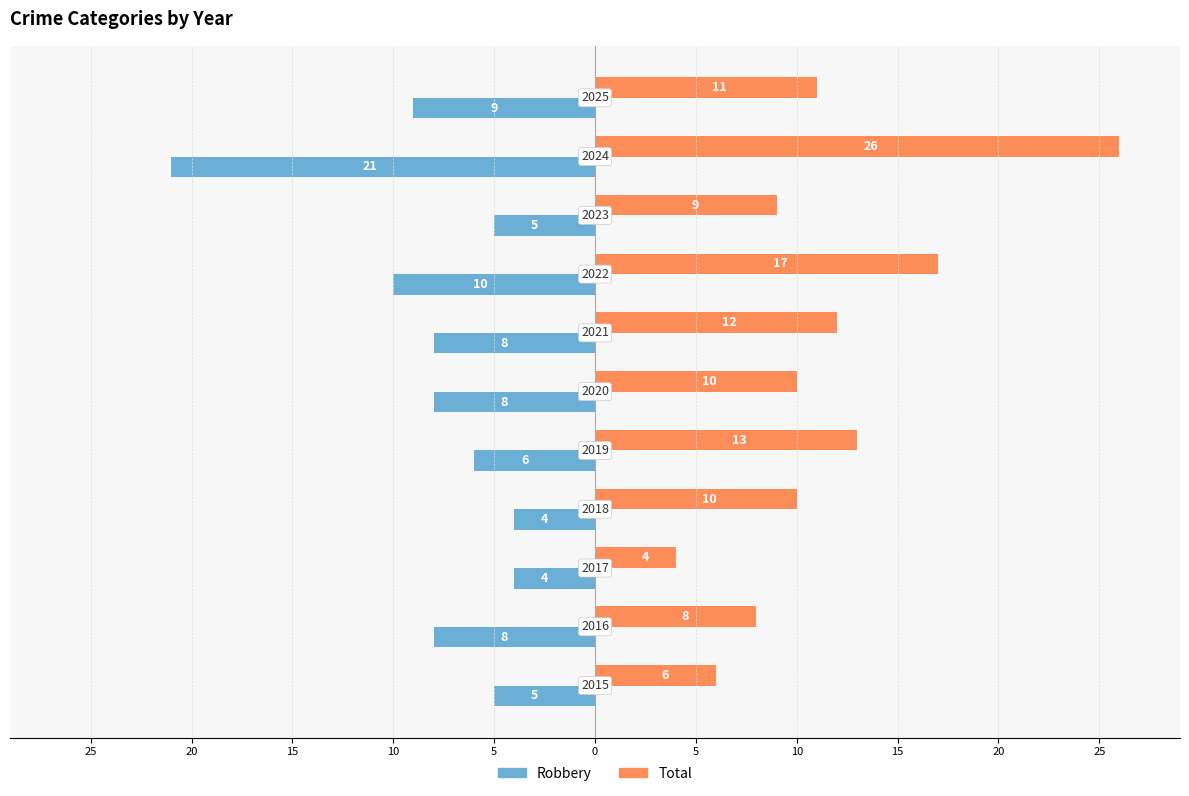

Reading left to right, transcribe all the data shown in this chart.

Robbery: 25=-5	20=-8	15=-4	10=-4	5=-6	0=-8	5=-8	10=-10	15=-5	20=-21	25=-9
Total: 25=6	20=8	15=4	10=10	5=13	0=10	5=12	10=17	15=9	20=26	25=11